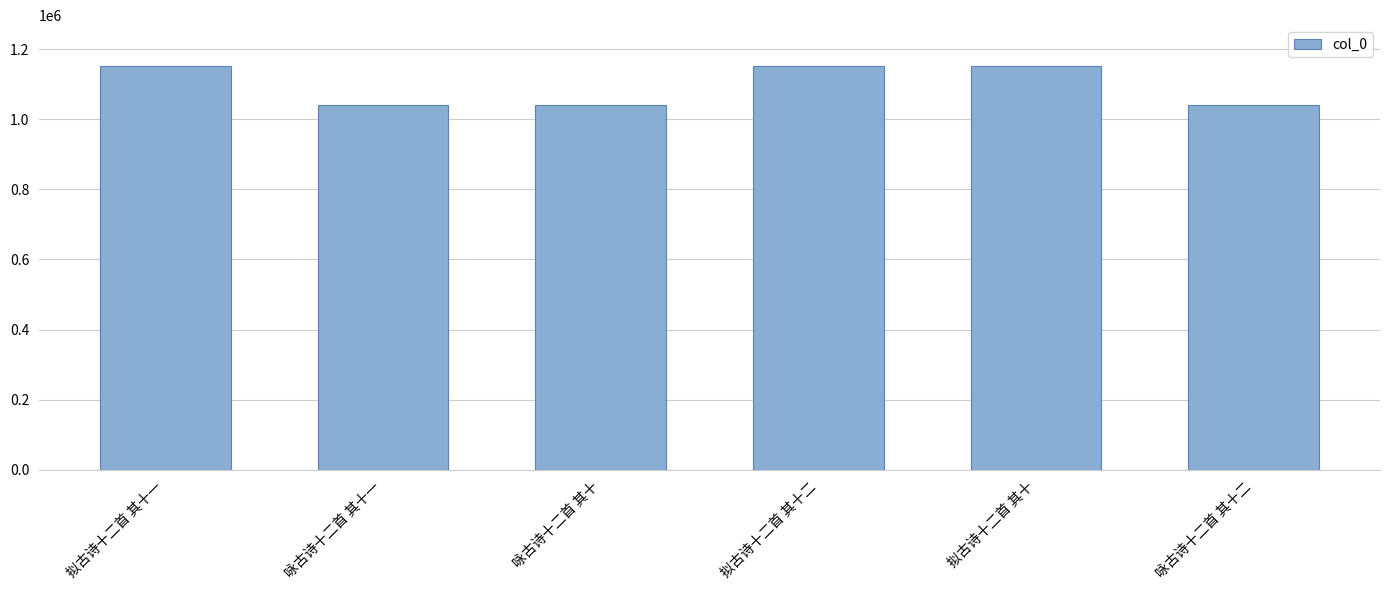

At which label does the data first exceed 1152935?

拟古诗十二首 其十一